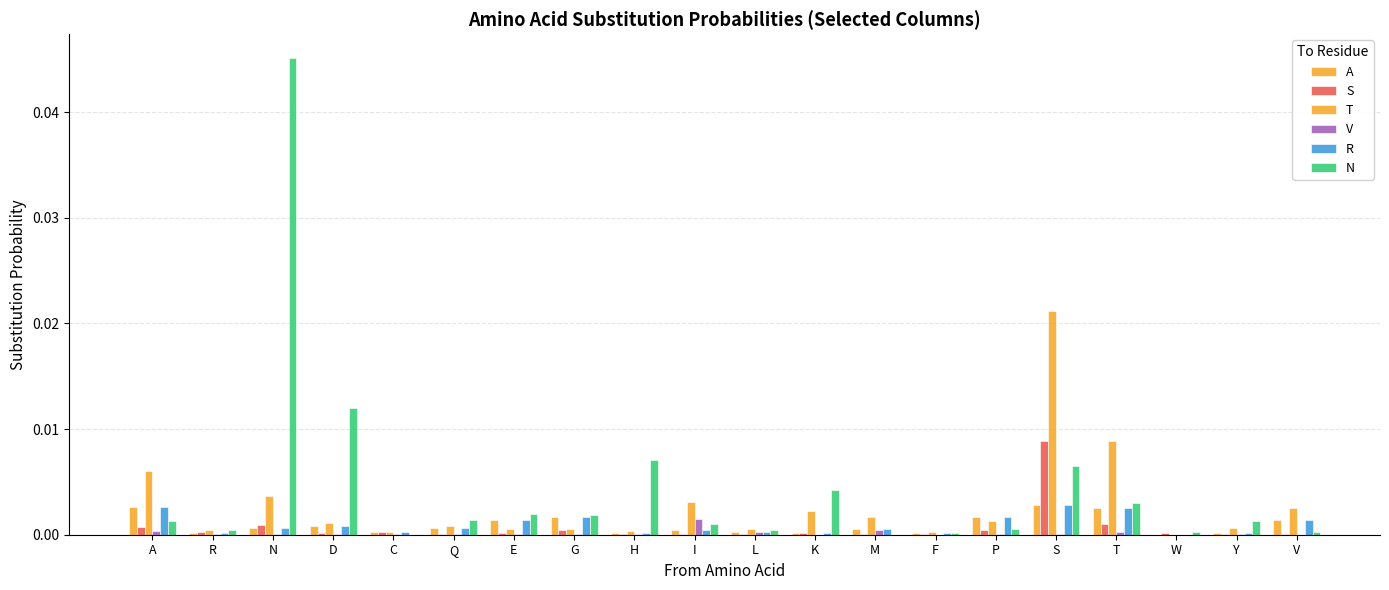

How many groups of bars are there?

20